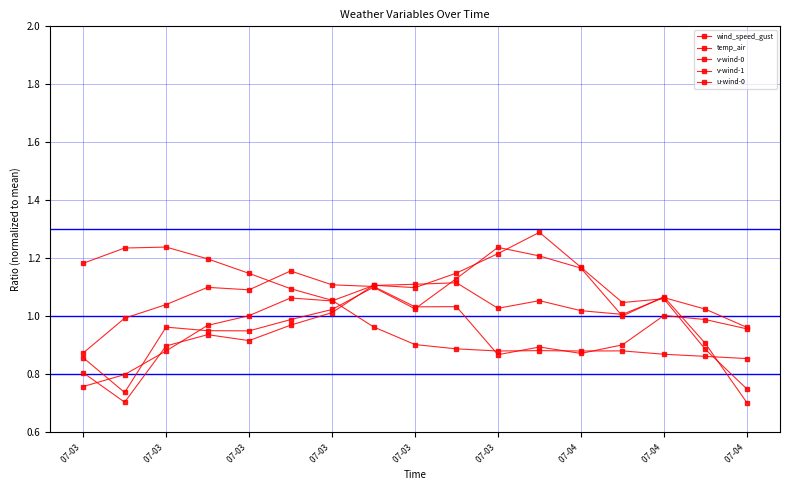

Which series has the largest total across all categories?

wind_speed_gust